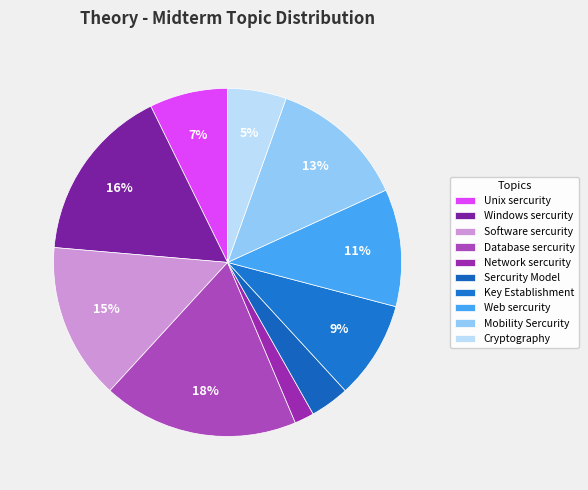

To the nearest percent, what is the average slice percentage?

10%